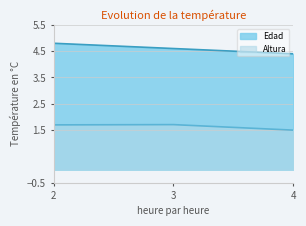

Which series has the largest range (max minus min)?

Edad